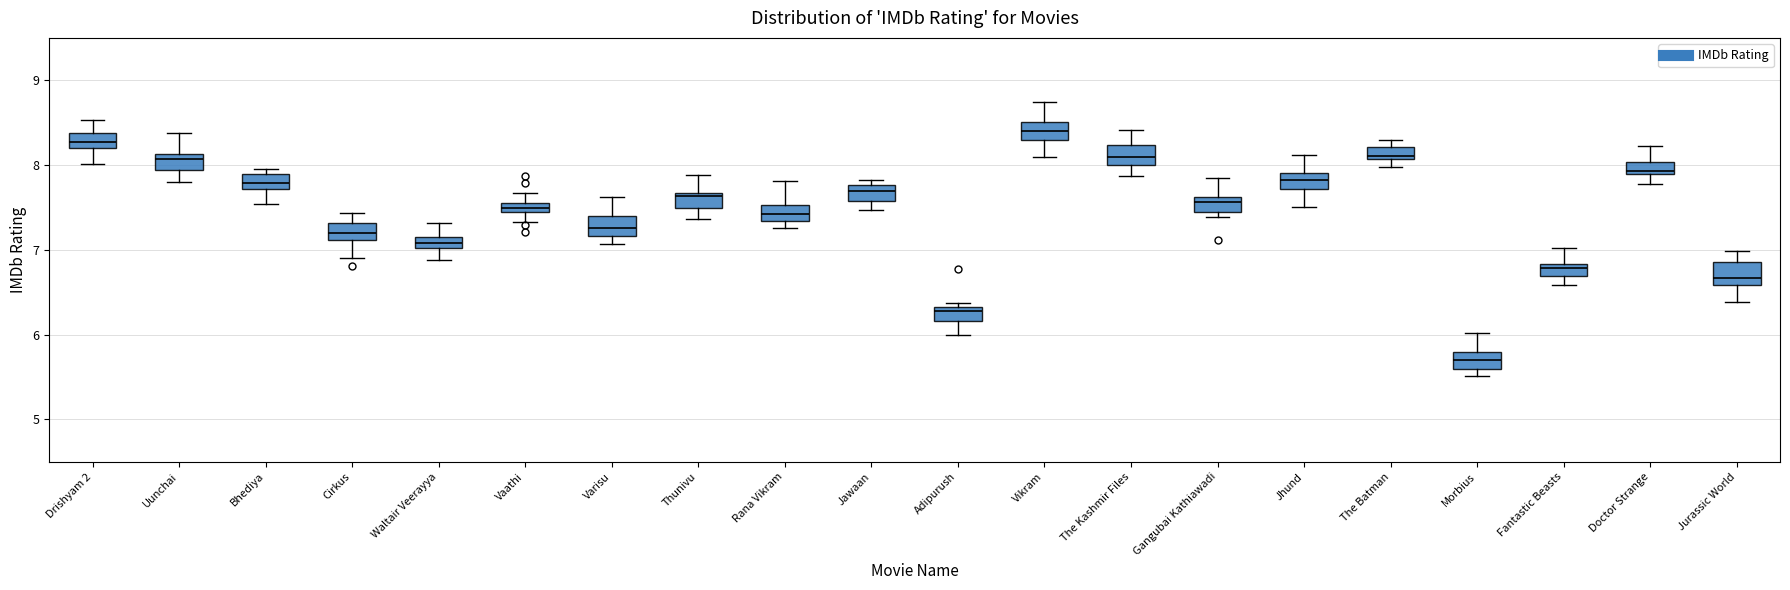

Where is the lower edge of the box for The Batman on the y-axis? The values are not printed on the chart, so give them approximately, as read against the axis.

8.1